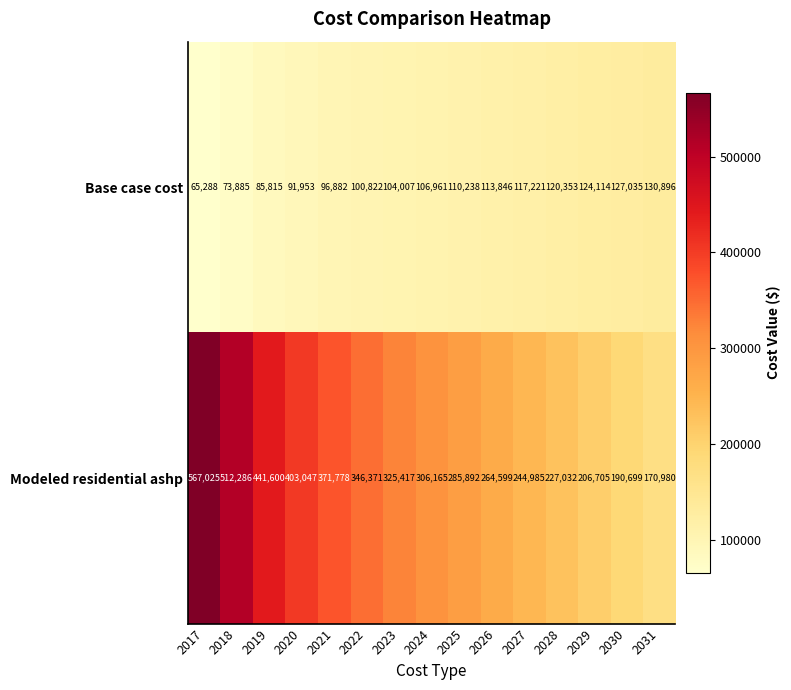

Reading left to right, what are all the values shown in this chart?

Base case cost: 2017=65288	2018=73885	2019=85815	2020=91953	2021=96882	2022=100822	2023=104007	2024=106961	2025=110238	2026=113846	2027=117221	2028=120353	2029=124114	2030=127035	2031=130896
Modeled residential ashp: 2017=567025	2018=512286	2019=441600	2020=403047	2021=371778	2022=346371	2023=325417	2024=306165	2025=285892	2026=264599	2027=244985	2028=227032	2029=206705	2030=190699	2031=170980